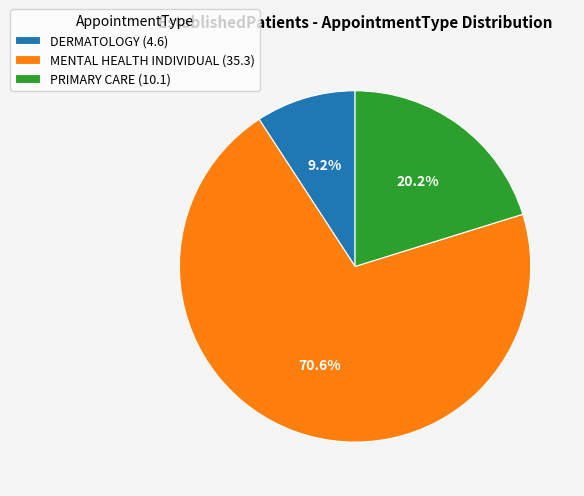

To the nearest percent, what is the difference between the PRIMARY CARE and MENTAL HEALTH INDIVIDUAL slice percentages?

50%